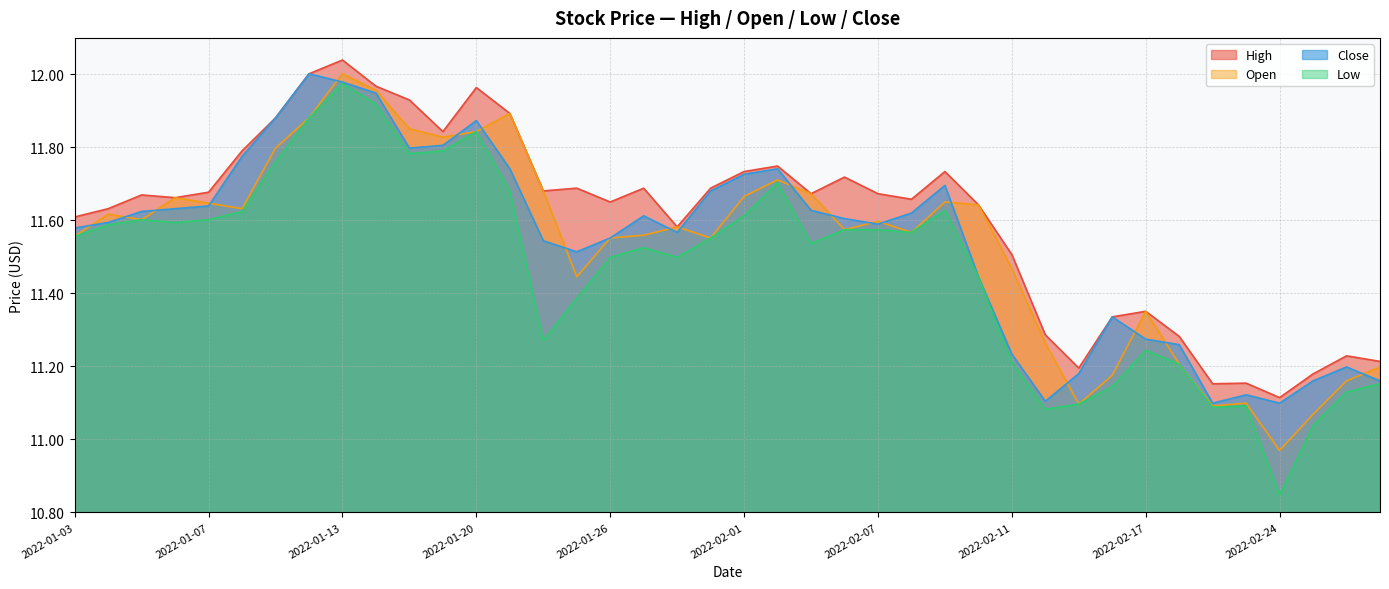

Which series changed the most between 2022-01-24 and 2022-02-17?

High